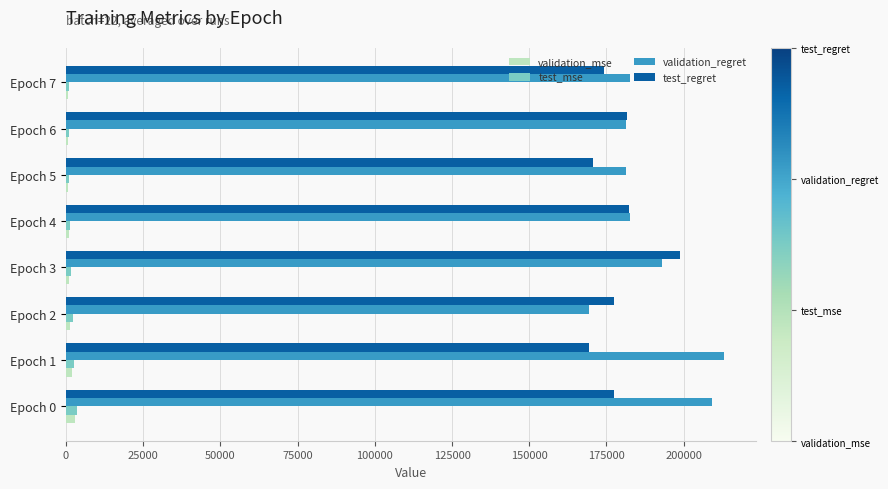

The validation_mse series shows 2782.7 at Epoch 0. True or false?

True